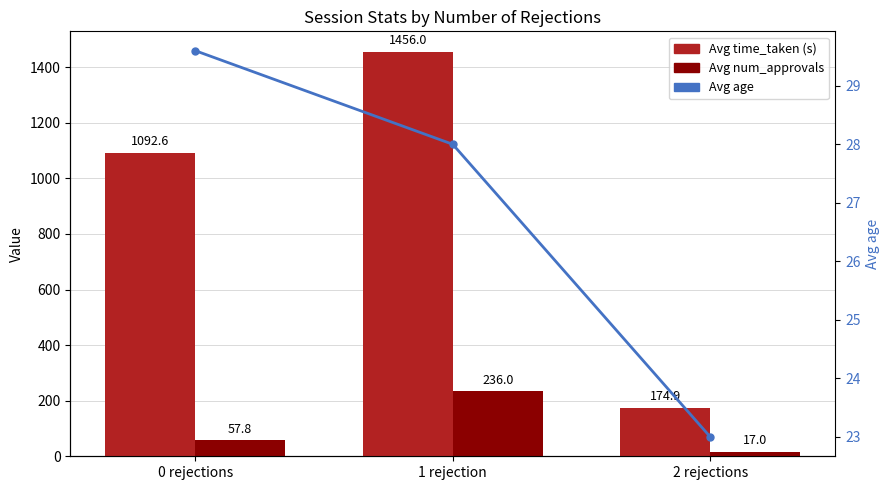

Which label corresponds to the smallest value in the chart?

2 rejections